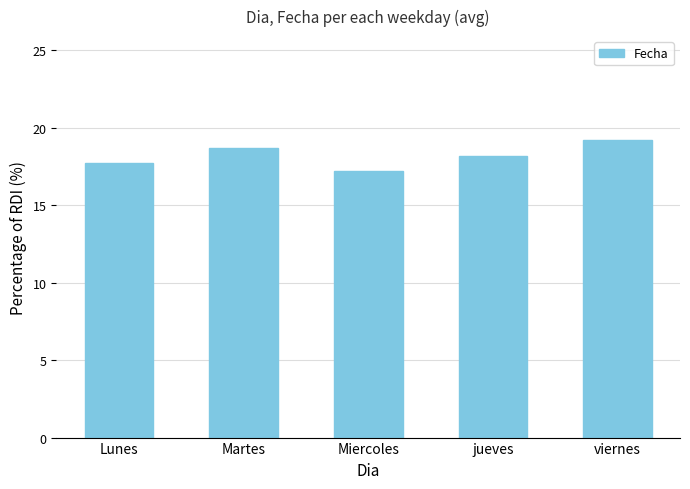

What position from the left is Martes?

2